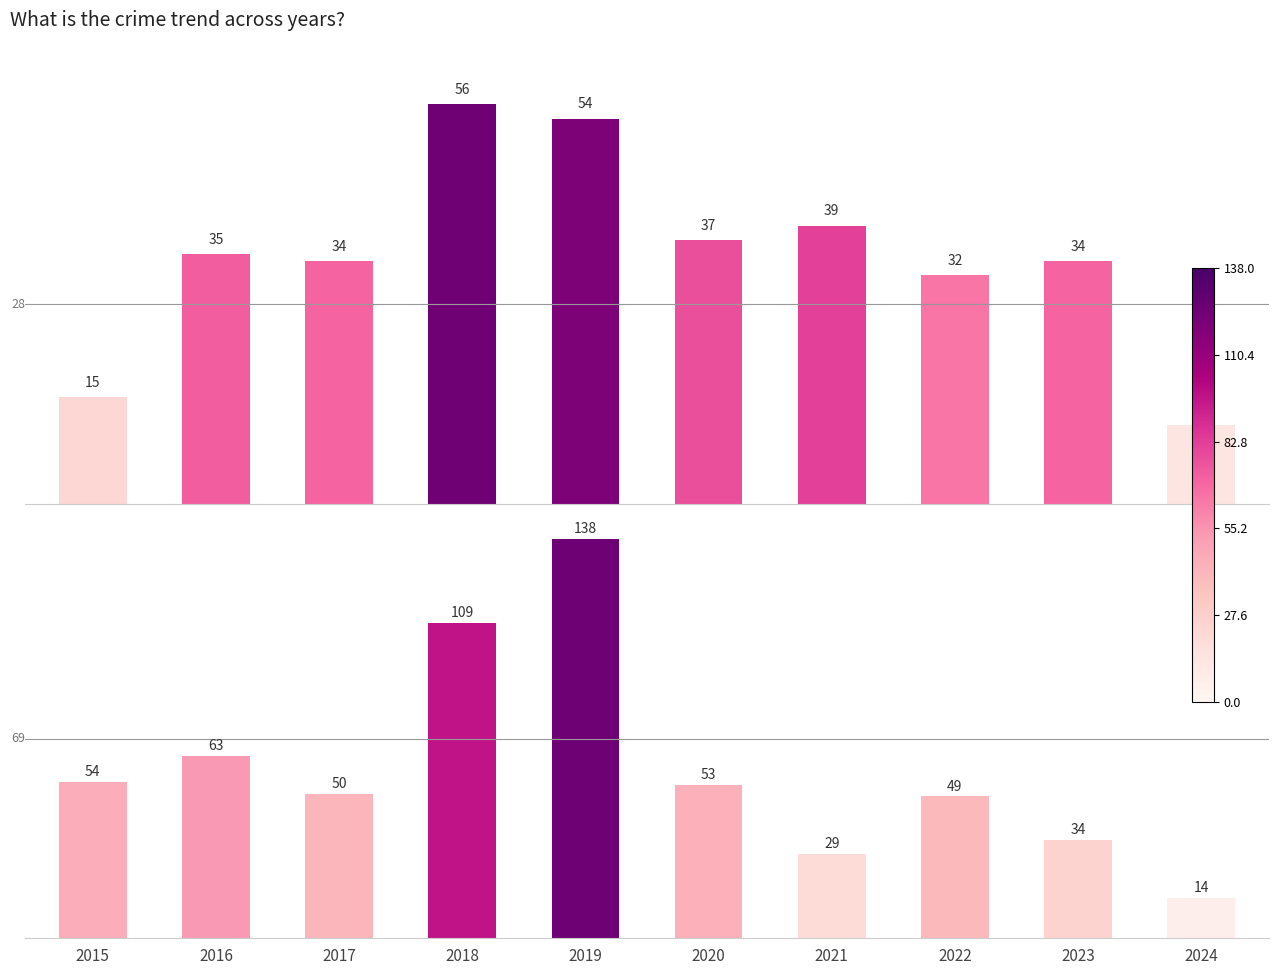

Is the value of Theft at 2016 greater than the value of Robbery at 2024?

Yes